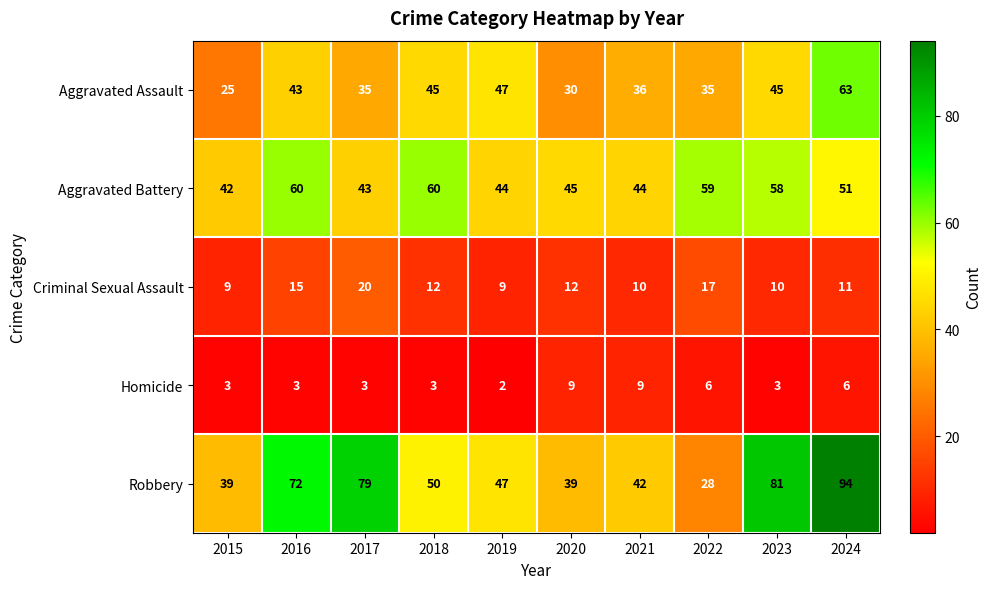

Which label corresponds to the smallest value in the chart?

2019